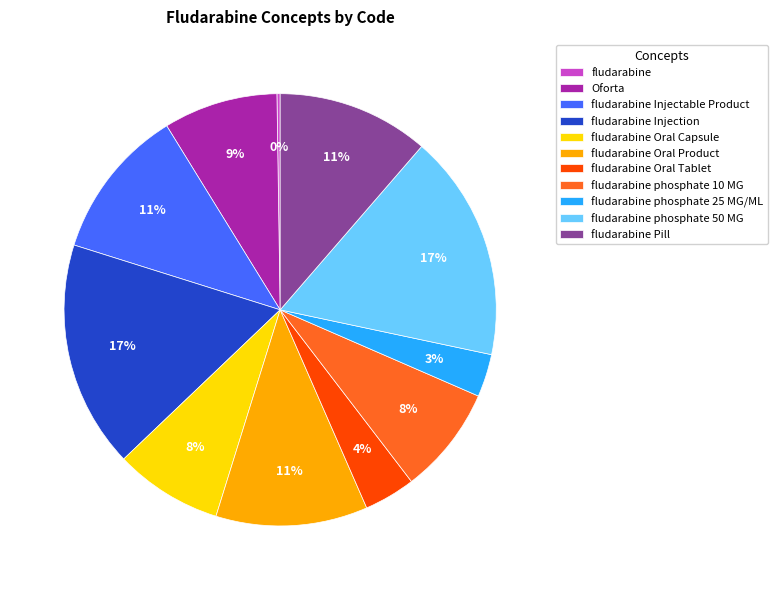

What percentage is the Oforta slice, to the nearest percent?

9%